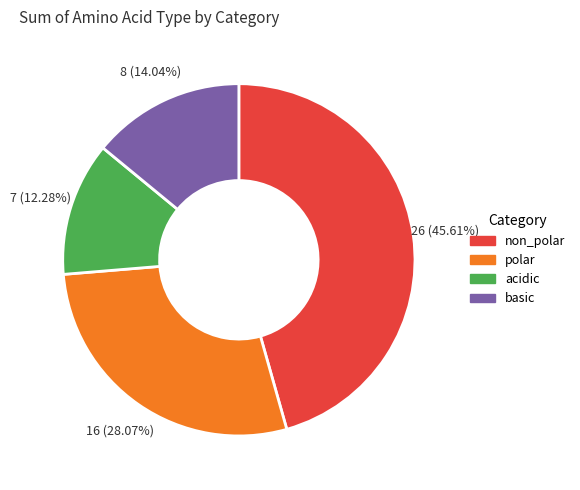

To the nearest percent, what is the average slice percentage?

25%